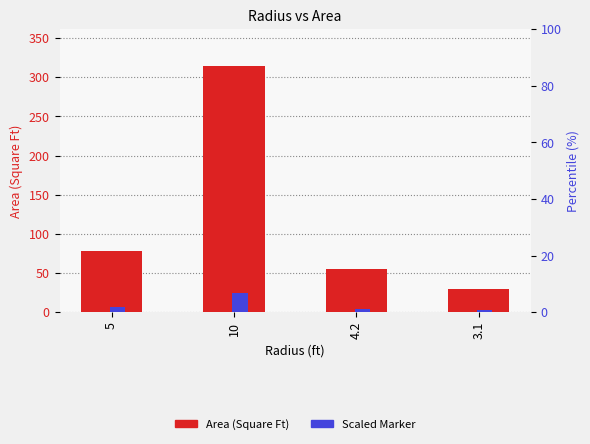

Rank the series by their average value, from highest to lowest.

Area (Square Ft), Scaled Marker